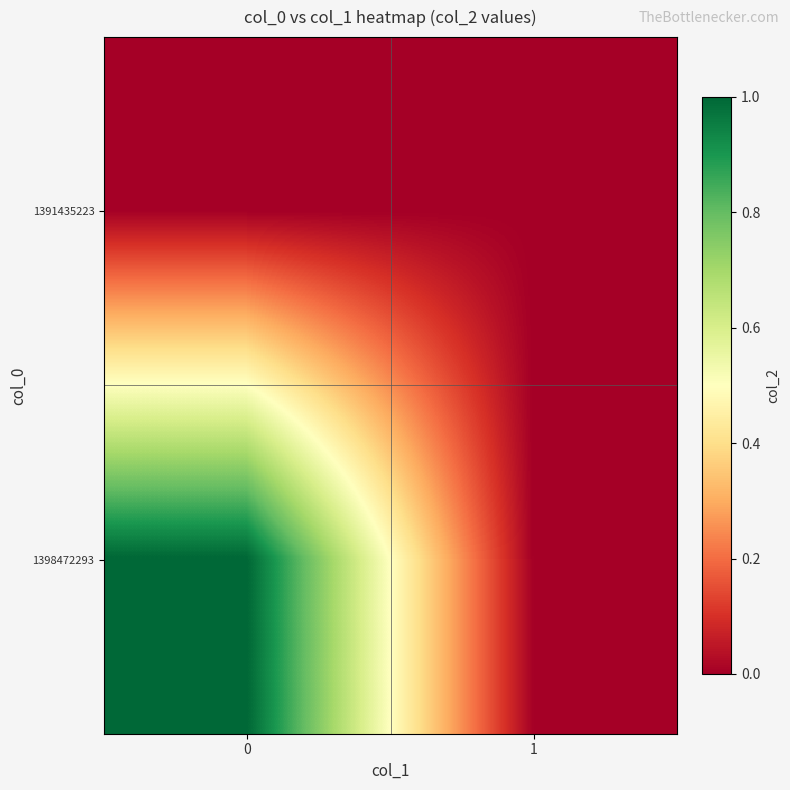

Reading right to left, transcribe all the data shown in this chart.

1391435223: 1=0	0=0
1398472293: 1=0	0=1